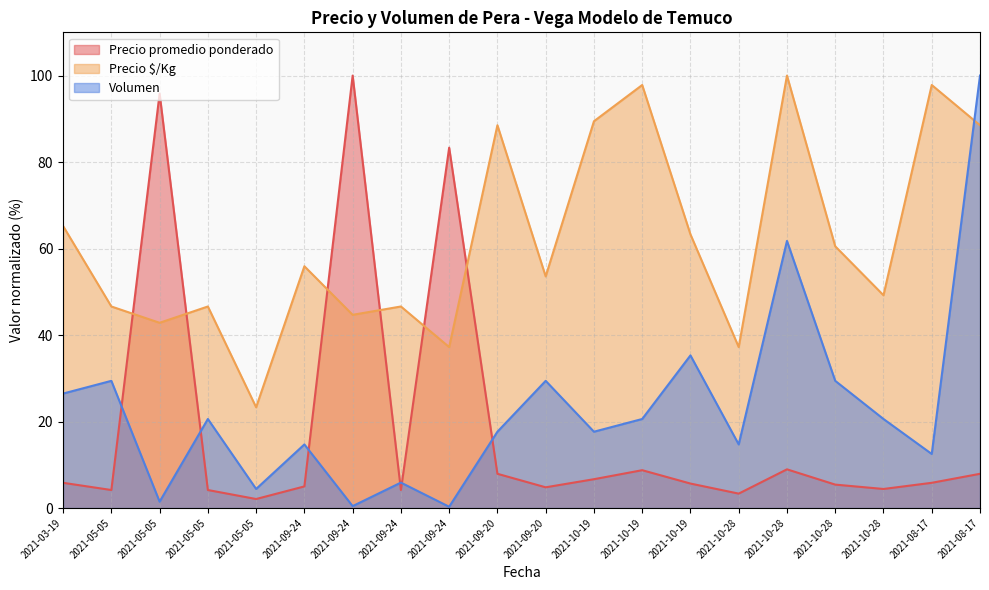

Reading left to right, extract all data points from this chart.

Precio promedio ponderado: 5.8	4.2	95.8	4.2	2.1	5.0	100.0	4.2	83.3	7.9	4.8	6.7	8.8	5.7	3.3	8.9	5.4	4.4	5.8	7.9
Precio $/Kg: 65.2	46.6	42.8	46.6	23.3	55.9	44.7	46.6	37.2	88.5	53.6	89.4	97.8	63.3	37.2	100.0	60.5	49.2	97.8	88.5
Volumen: 26.5	29.4	1.5	20.6	4.4	14.7	0.4	5.9	0.3	17.6	29.4	17.6	20.6	35.3	14.7	61.8	29.4	20.6	12.5	100.0